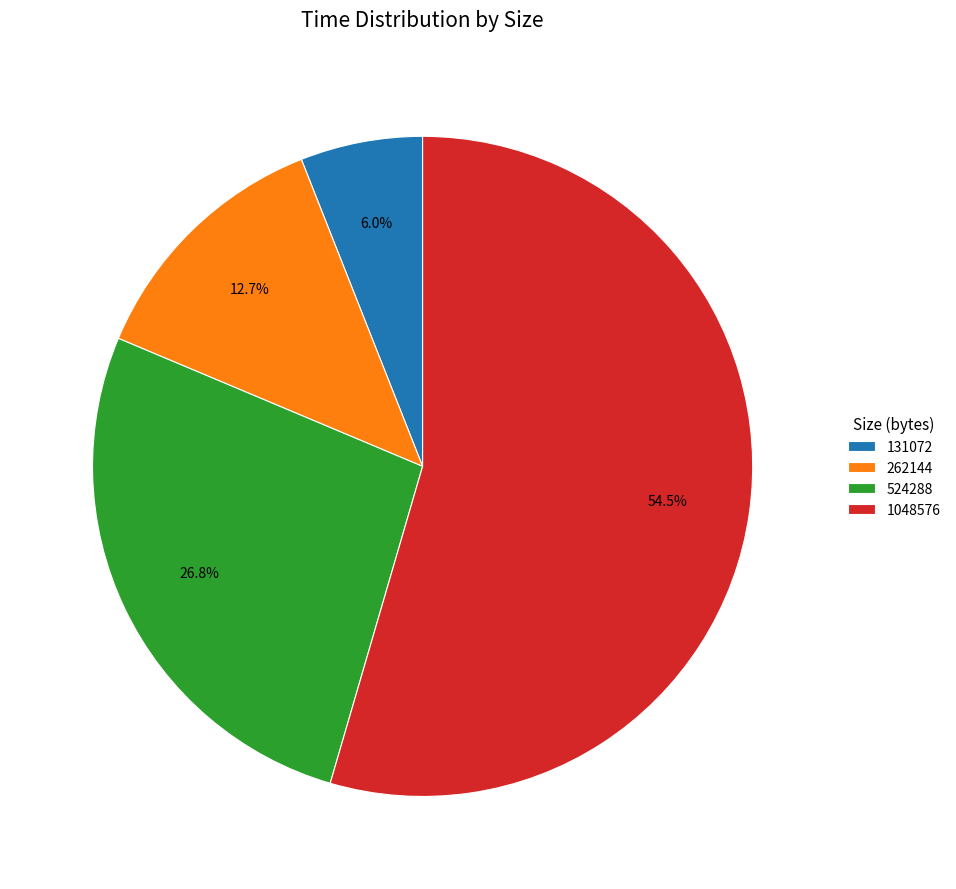

How many segments does this pie chart have?

4